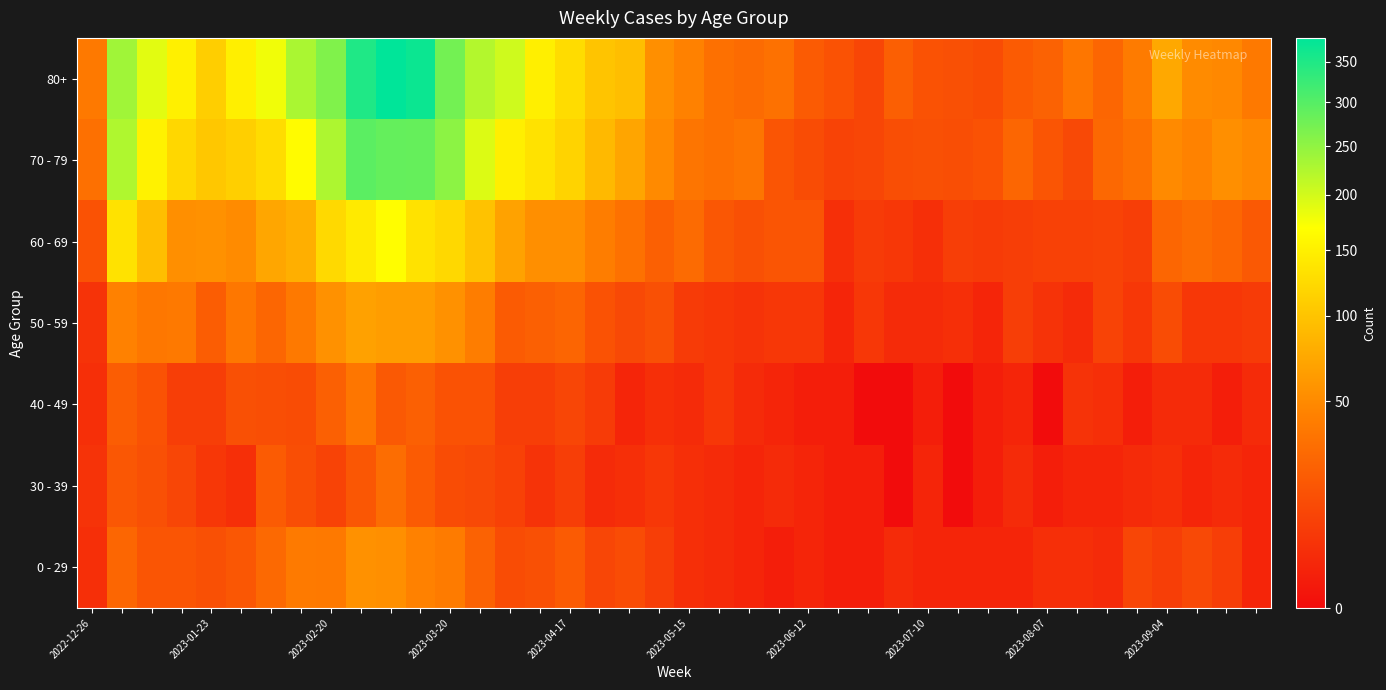

Which series has the widest spread of values?

80+